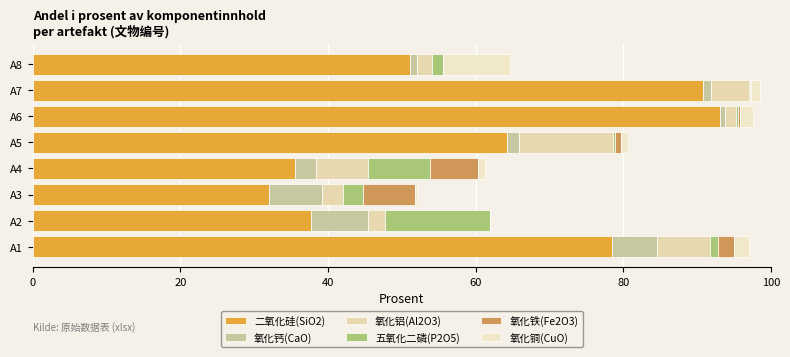

Count the number of data series in this chart.

6